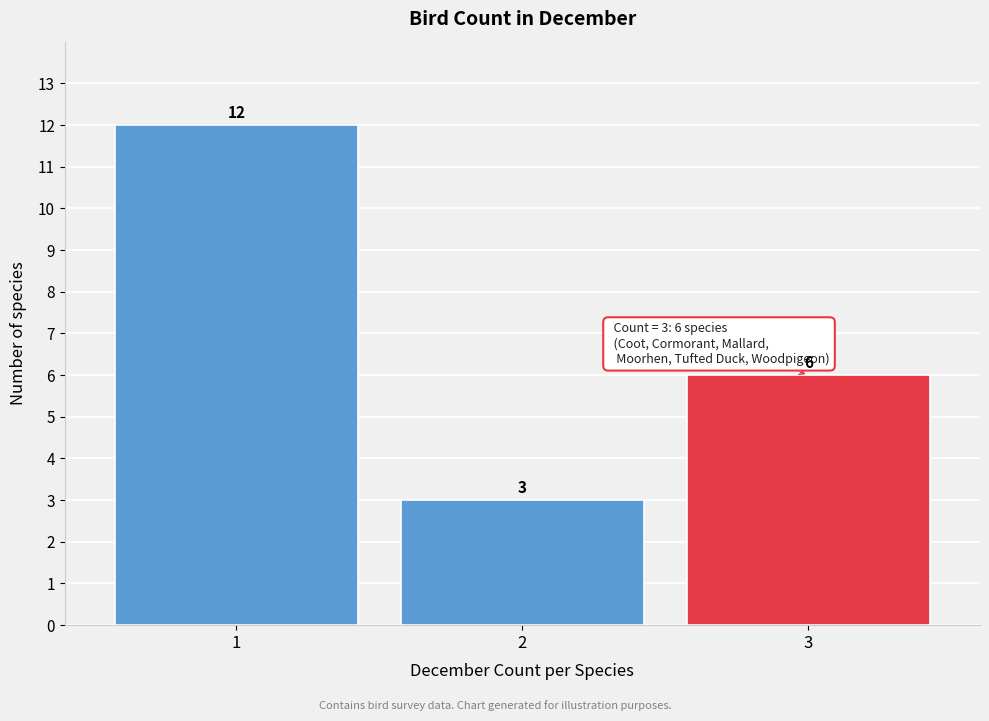

Reading left to right, list every bar in this chart as the range it spans on the x-axis followed by its height.

0.5 to 1.5: 12
1.5 to 2.5: 3
2.5 to 3.5: 6